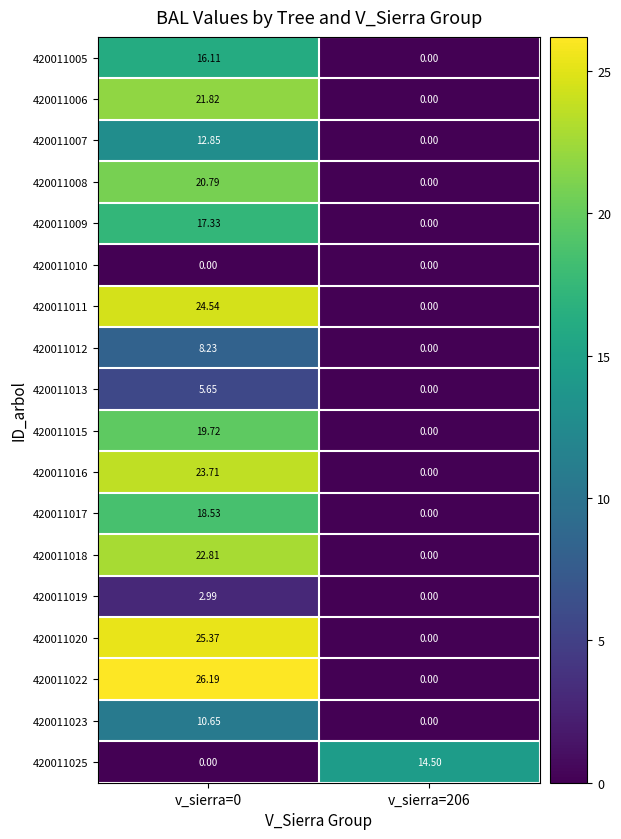

How many values in the 420011011 series exceed 24?

1